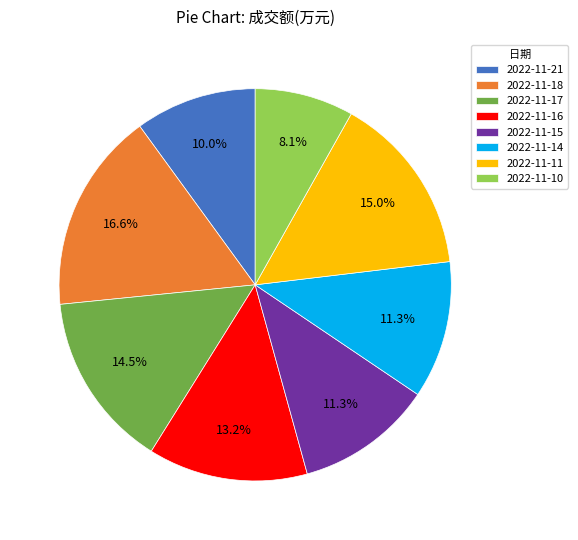

Count the number of slices in the pie.

8